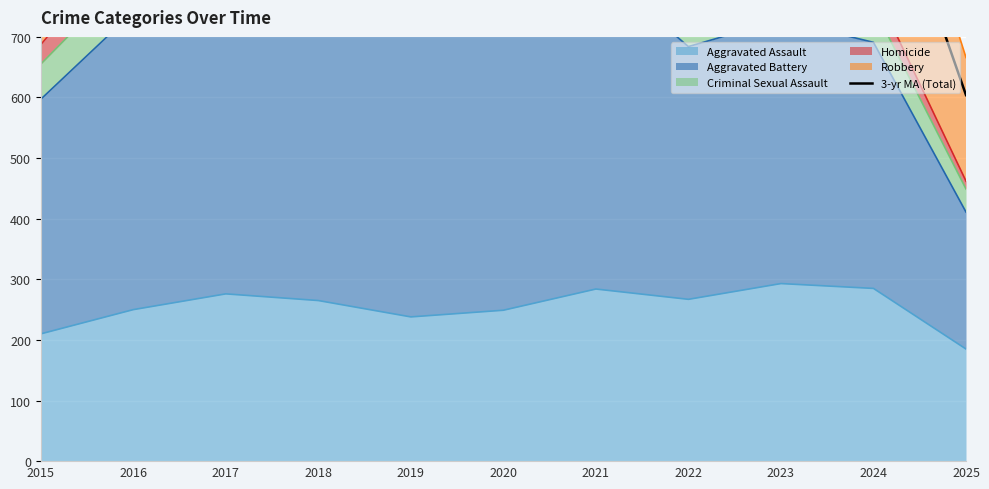

What is the lowest value of the Aggravated Assault series?

185